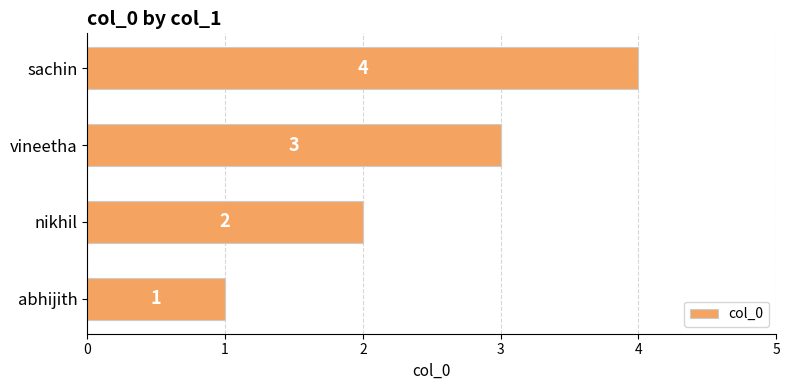

What is the difference between the second highest and second lowest values?

1